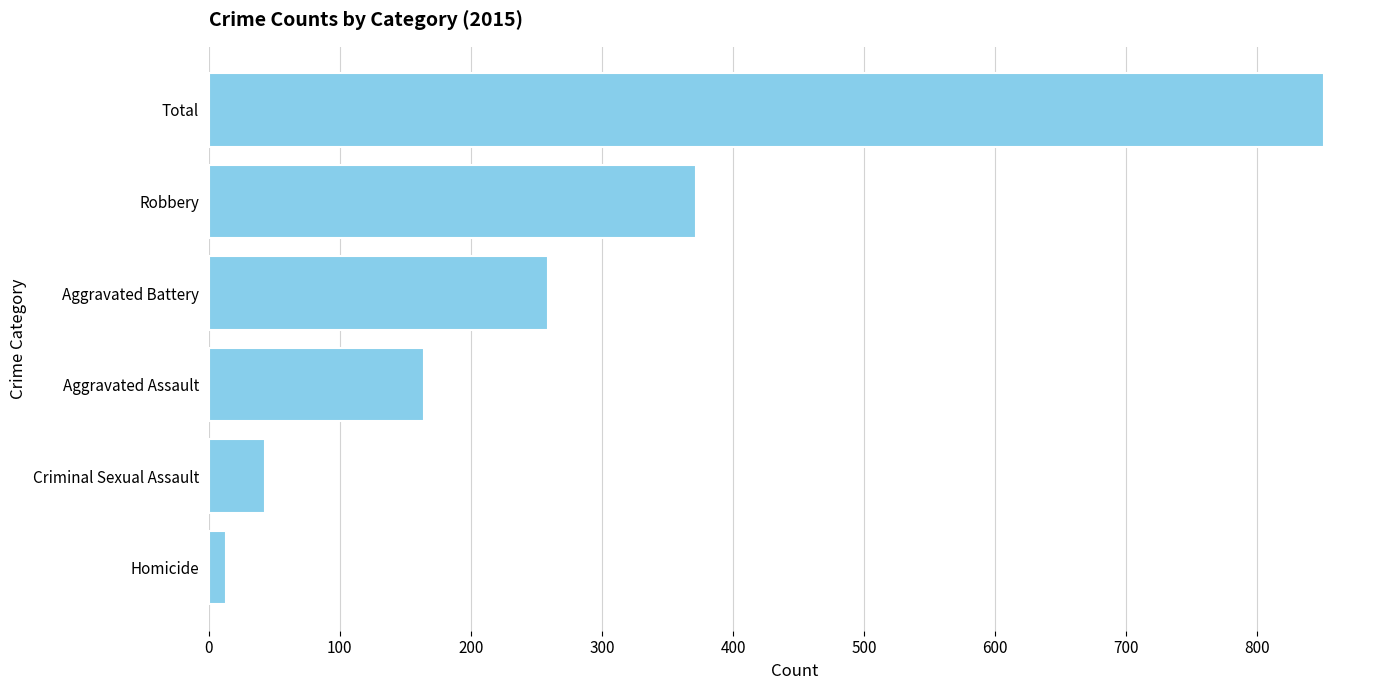

What is the value of the 2nd bar from the top?

372